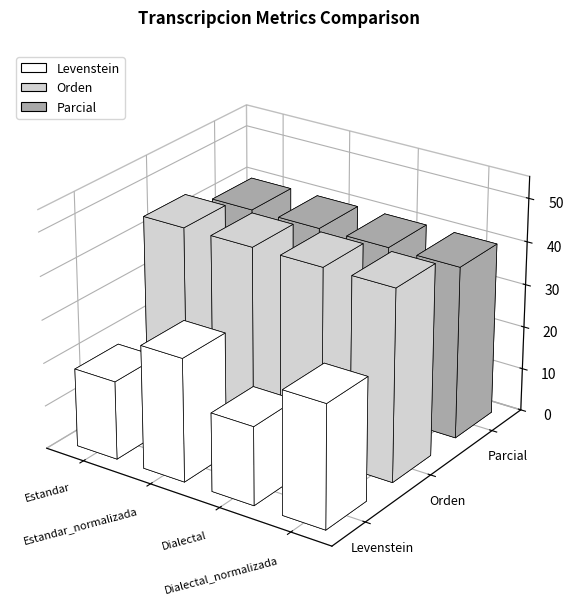

Is the value of Parcial at Dialectal_normalizada greater than the value of Orden at Dialectal?

No